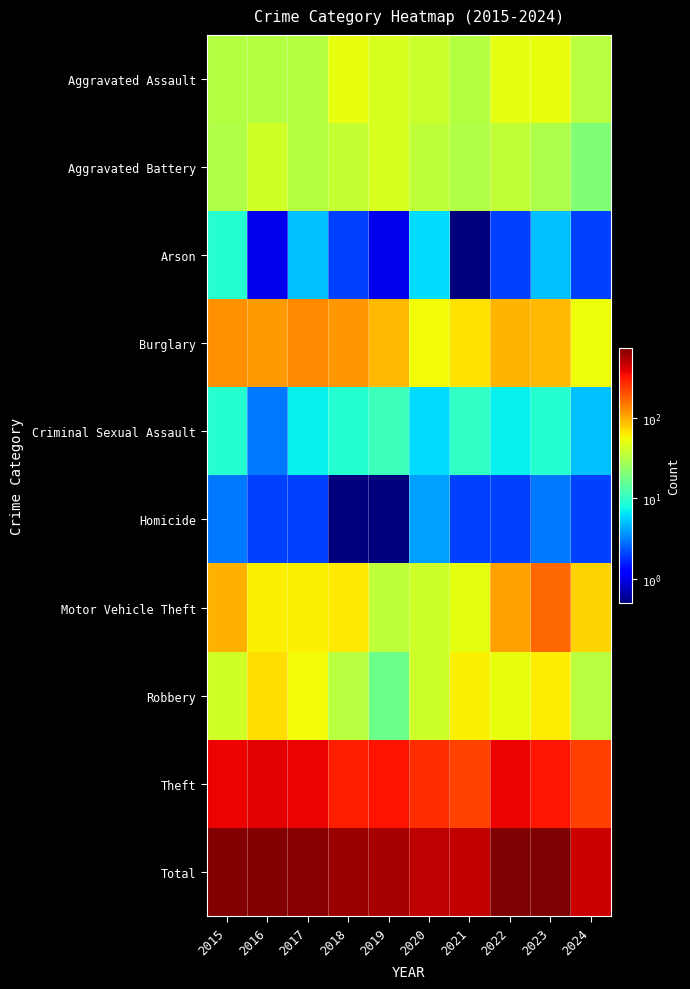

Count the number of categories in the chart.

10